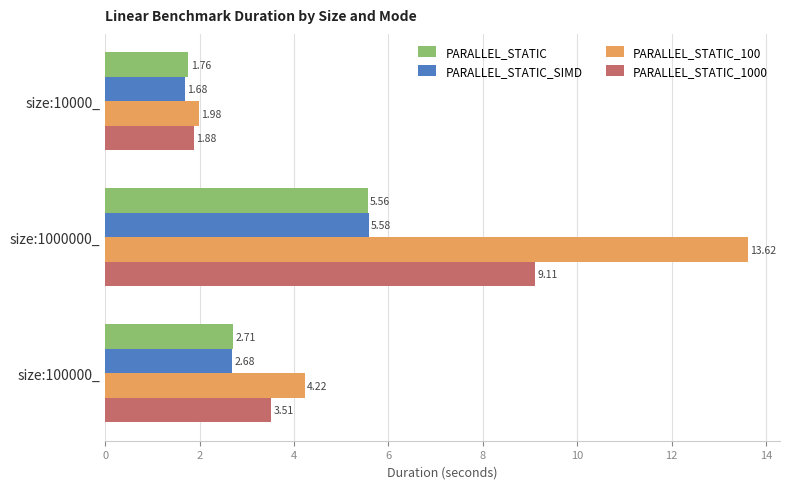

Rank the categories by PARALLEL_STATIC value from lowest to highest.

size:10000_, size:100000_, size:1000000_